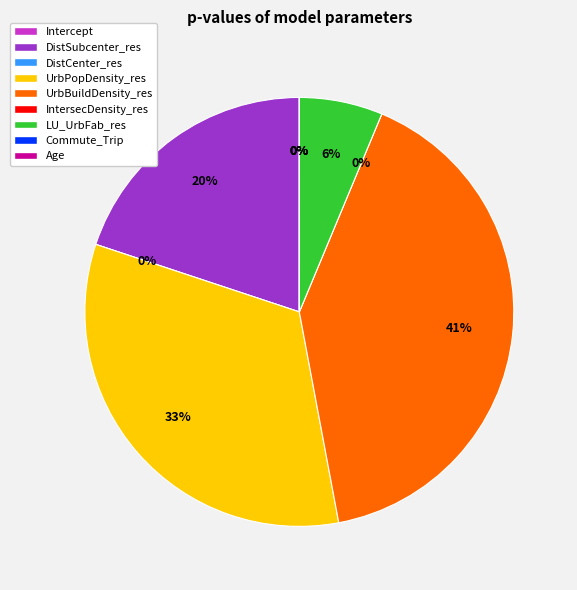

Which slice is the largest?

UrbBuildDensity_res